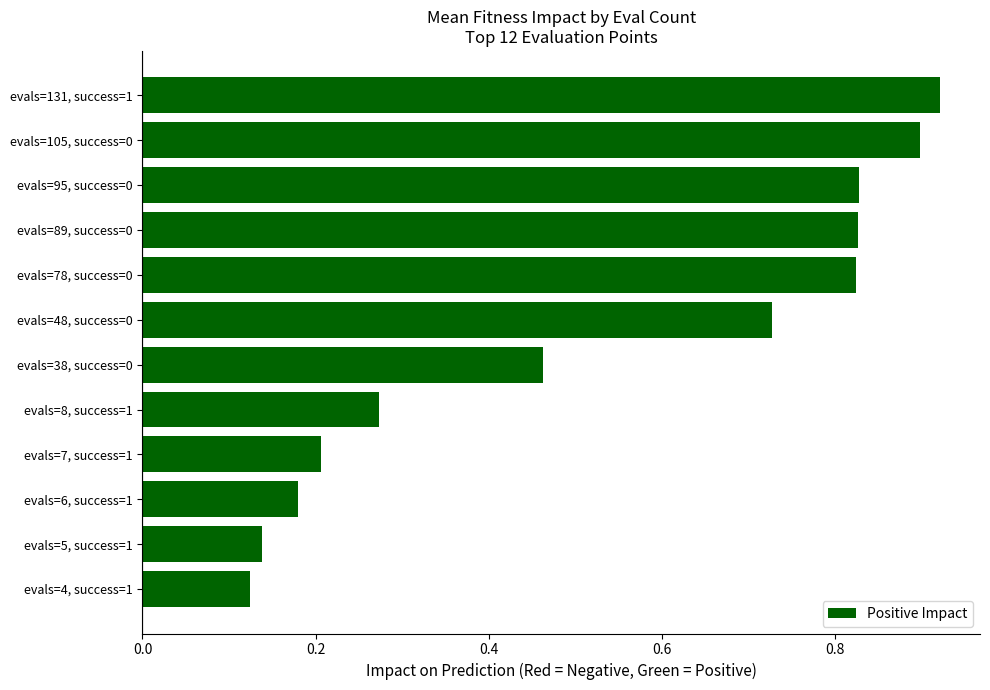

Reading right to left, extract all data points from this chart.

0.9	0.9	0.8	0.8	0.8	0.7	0.5	0.3	0.2	0.2	0.1	0.1